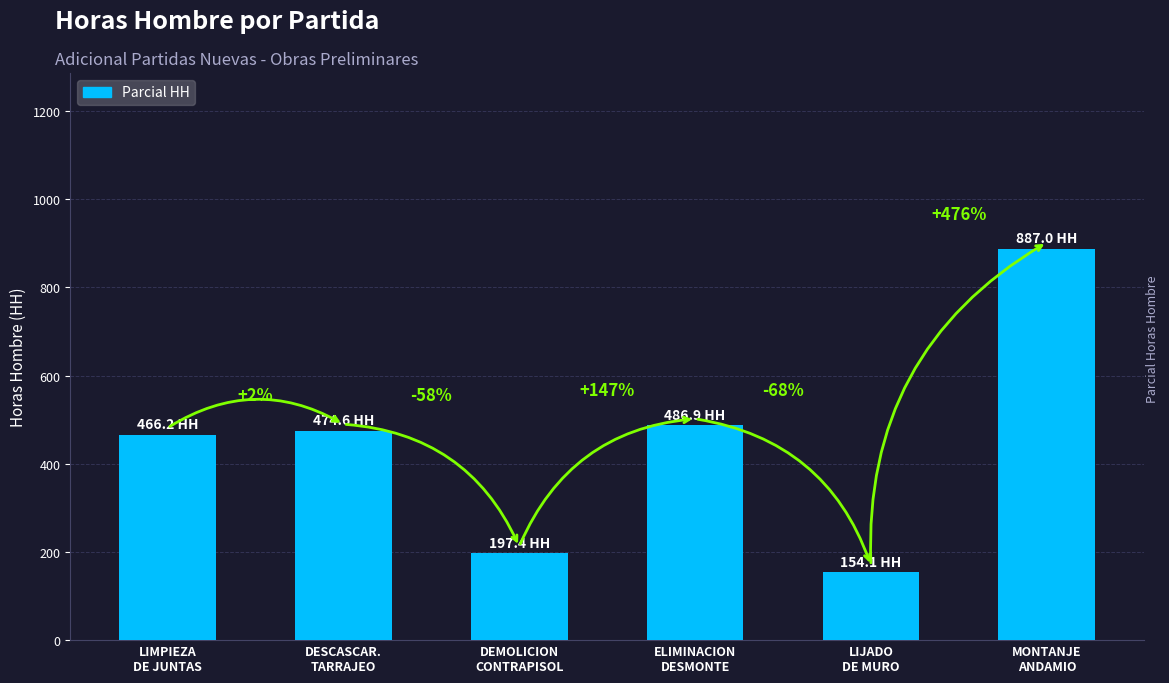

What is the value of the 4th bar from the left?

486.9